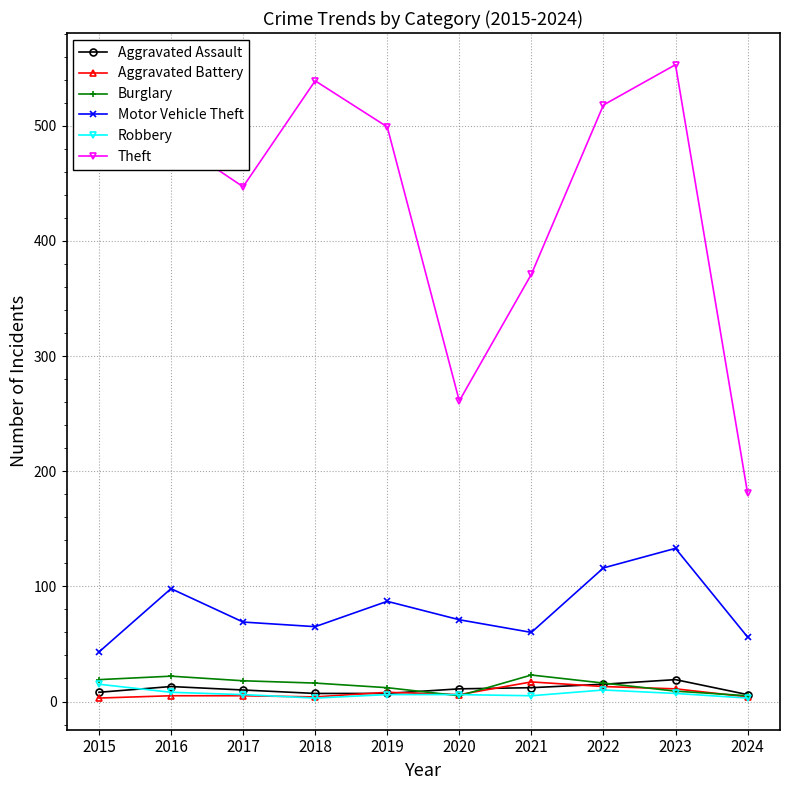

What is the lowest value of the Aggravated Battery series?

3